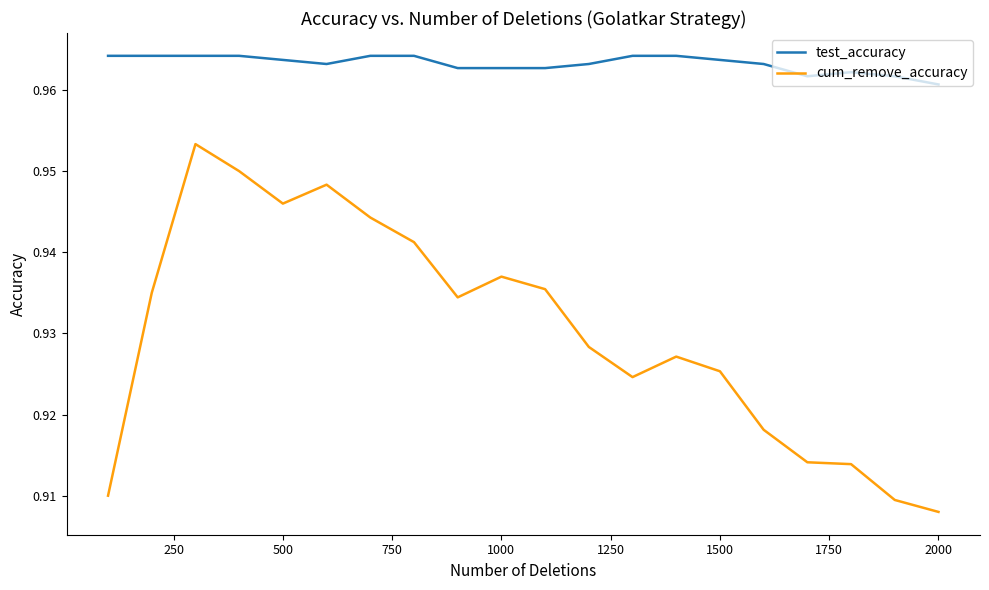

True or false: cum_remove_accuracy and test_accuracy intersect in this chart.

False